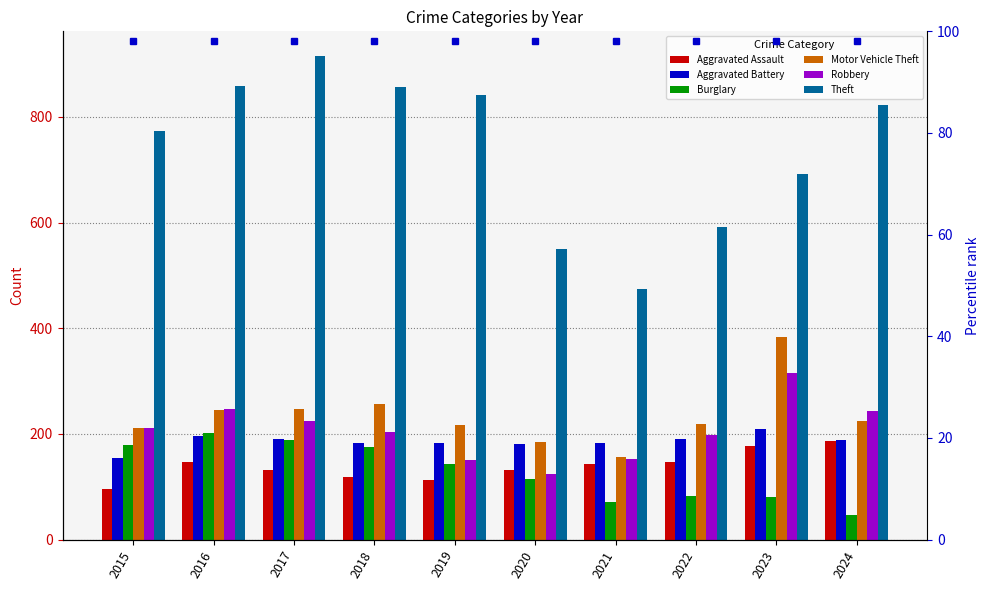

How many values in the Burglary series exceed 143?

4